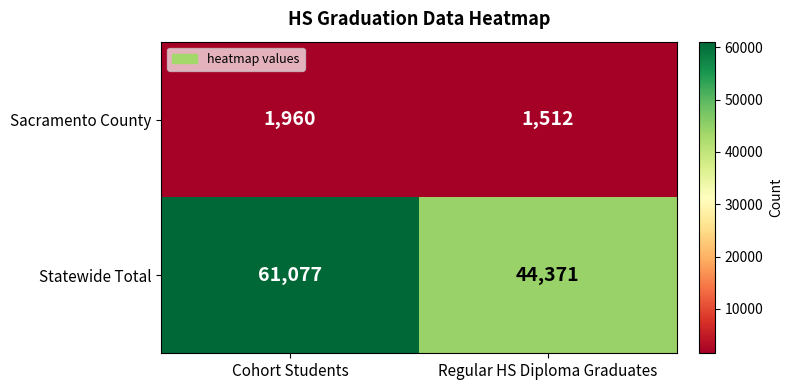

Count the number of categories in the chart.

2